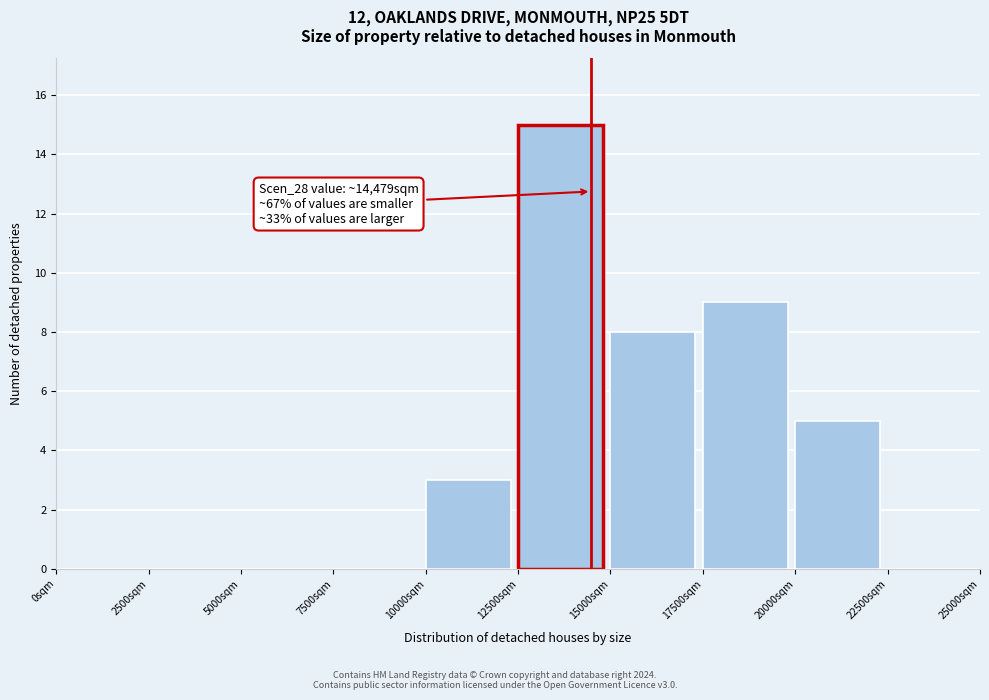

Which range on the x-axis has the tallest bar?

12500 to 15000